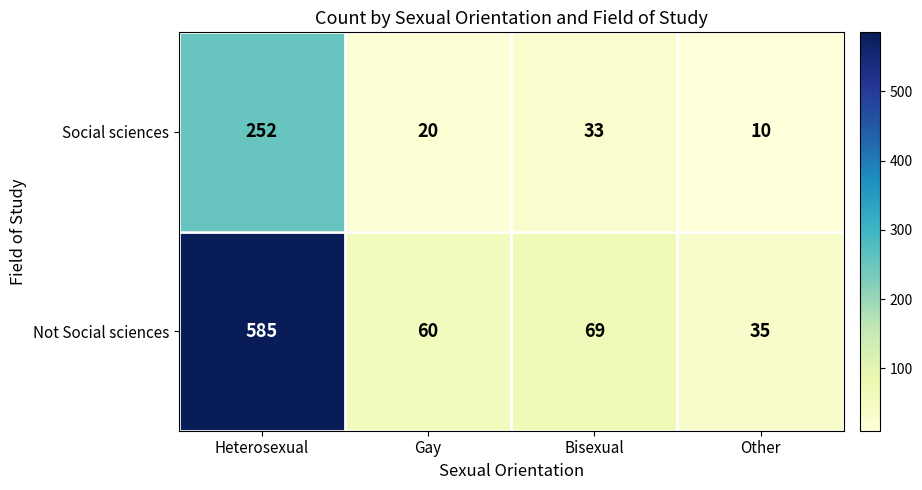

Reading right to left, extract all data points from this chart.

Social sciences: 10	33	20	252
Not Social sciences: 35	69	60	585